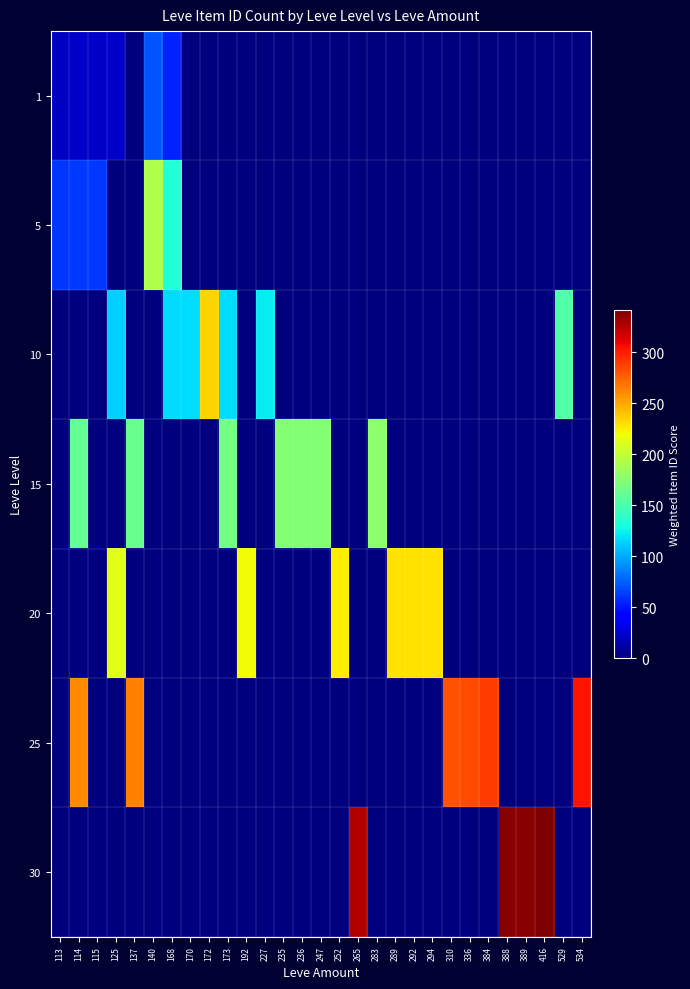

Reading left to right, extract all data points from this chart.

1: 113=21.3	114=21.4	115=21.5	125=22.5	137=0.0	140=72.0	168=53.6	170=0.0	172=0.0	173=0.0	192=0.0	227=0.0	235=0.0	236=0.0	247=0.0	252=0.0	265=0.0	283=0.0	289=0.0	292=0.0	294=0.0	310=0.0	336=0.0	384=0.0	388=0.0	389=0.0	416=0.0	529=0.0	534=0.0
5: 113=61.3	114=61.4	115=61.5	125=0.0	137=0.0	140=192.0	168=133.6	170=0.0	172=0.0	173=0.0	192=0.0	227=0.0	235=0.0	236=0.0	247=0.0	252=0.0	265=0.0	283=0.0	289=0.0	292=0.0	294=0.0	310=0.0	336=0.0	384=0.0	388=0.0	389=0.0	416=0.0	529=0.0	534=0.0
10: 113=0.0	114=0.0	115=0.0	125=112.5	137=0.0	140=0.0	168=116.8	170=117.0	172=234.4	173=117.3	192=0.0	227=122.7	235=0.0	236=0.0	247=0.0	252=0.0	265=0.0	283=0.0	289=0.0	292=0.0	294=0.0	310=0.0	336=0.0	384=0.0	388=0.0	389=0.0	416=0.0	529=152.9	534=0.0
15: 113=0.0	114=161.4	115=0.0	125=0.0	137=163.7	140=0.0	168=0.0	170=0.0	172=0.0	173=167.3	192=0.0	227=0.0	235=173.5	236=173.6	247=174.7	252=0.0	265=0.0	283=178.3	289=0.0	292=0.0	294=0.0	310=0.0	336=0.0	384=0.0	388=0.0	389=0.0	416=0.0	529=0.0	534=0.0
20: 113=0.0	114=0.0	115=0.0	125=212.5	137=0.0	140=0.0	168=0.0	170=0.0	172=0.0	173=0.0	192=219.2	227=0.0	235=0.0	236=0.0	247=0.0	252=225.2	265=0.0	283=0.0	289=228.9	292=229.2	294=229.4	310=0.0	336=0.0	384=0.0	388=0.0	389=0.0	416=0.0	529=0.0	534=0.0
25: 113=0.0	114=261.4	115=0.0	125=0.0	137=263.7	140=0.0	168=0.0	170=0.0	172=0.0	173=0.0	192=0.0	227=0.0	235=0.0	236=0.0	247=0.0	252=0.0	265=0.0	283=0.0	289=0.0	292=0.0	294=0.0	310=281.0	336=283.6	384=288.4	388=0.0	389=0.0	416=0.0	529=0.0	534=303.4
30: 113=0.0	114=0.0	115=0.0	125=0.0	137=0.0	140=0.0	168=0.0	170=0.0	172=0.0	173=0.0	192=0.0	227=0.0	235=0.0	236=0.0	247=0.0	252=0.0	265=326.5	283=0.0	289=0.0	292=0.0	294=0.0	310=0.0	336=0.0	384=0.0	388=338.8	389=338.9	416=341.6	529=0.0	534=0.0